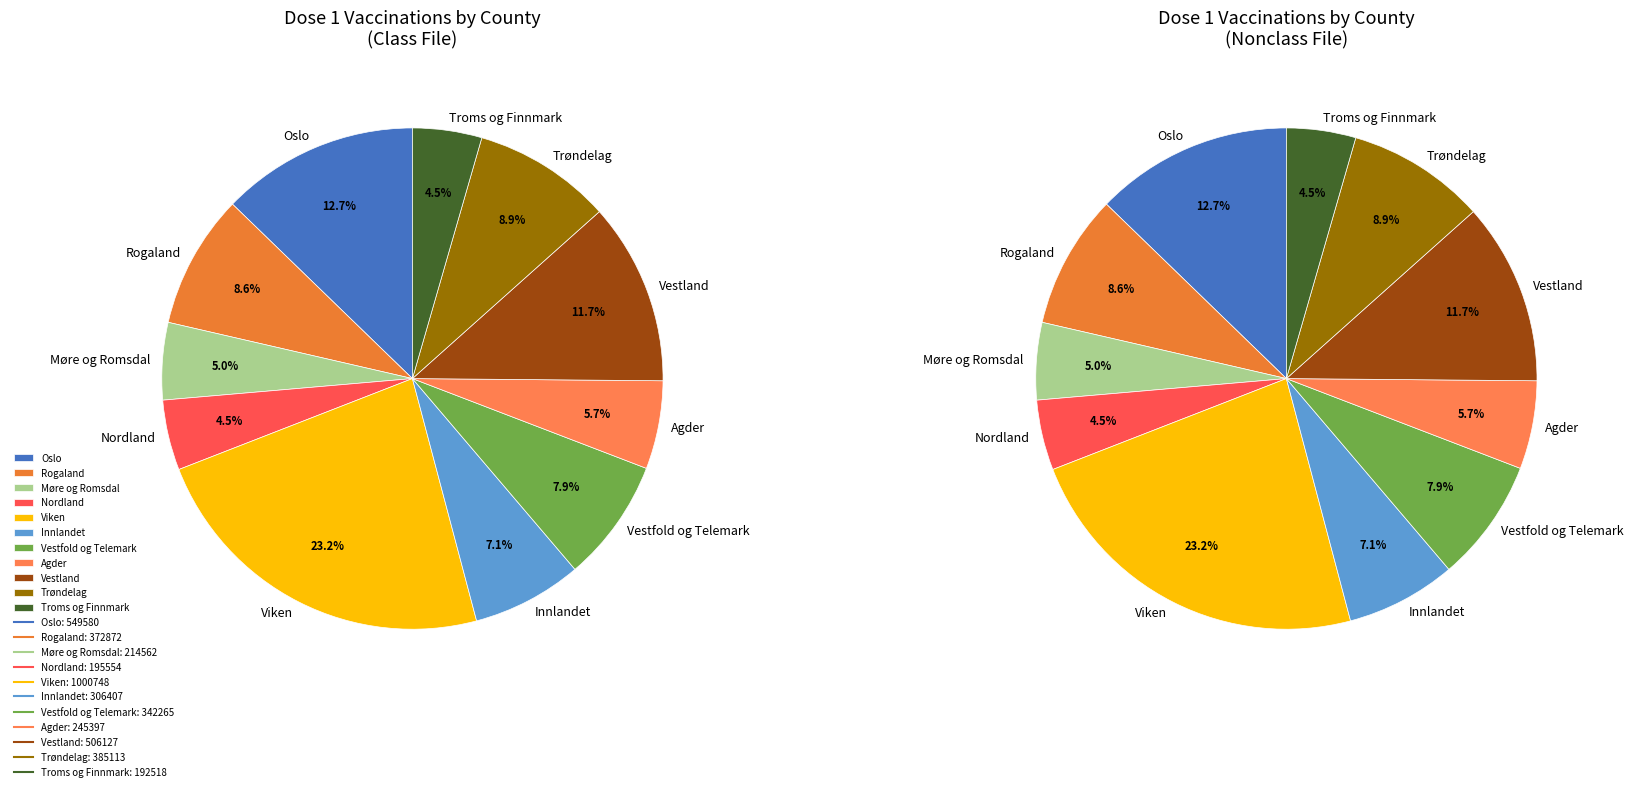

Which has a higher value, Viken or Rogaland?

Viken